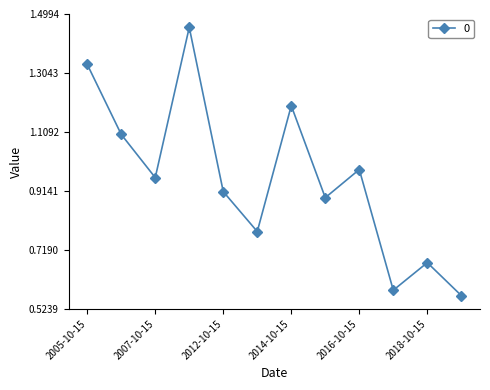

How many points are higher than both their immediate neighbors (excluding endpoints)?

4